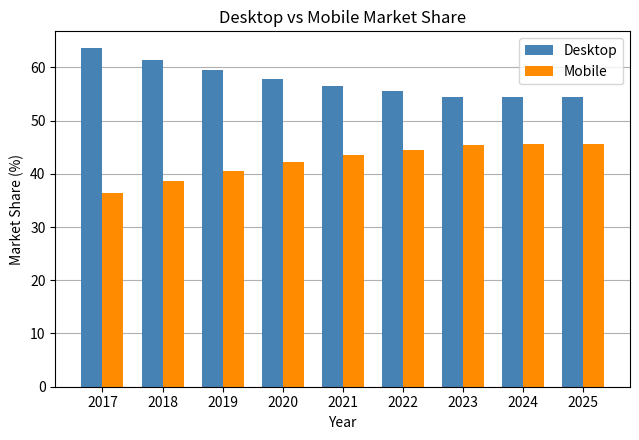

How many bars are there in each group?

2